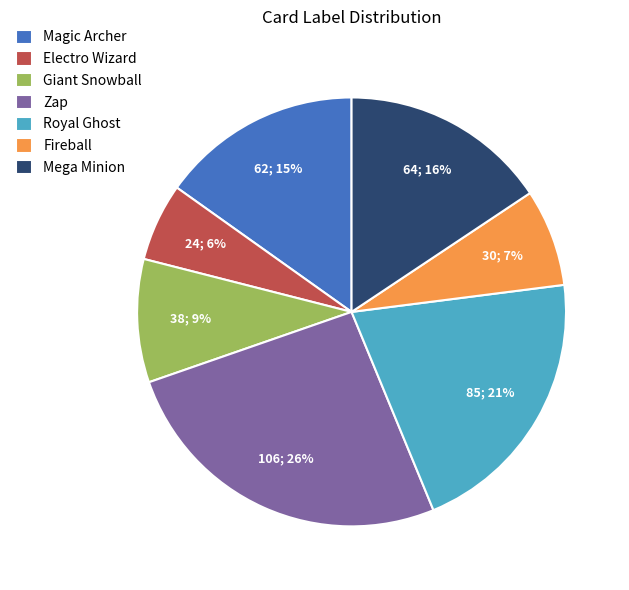

Is Giant Snowball the majority of the pie?

No